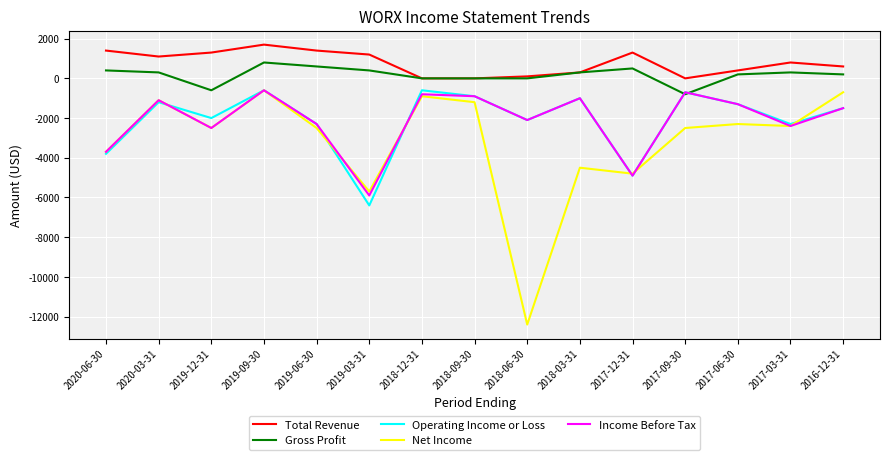

True or false: Operating Income or Loss and Total Revenue intersect in this chart.

False